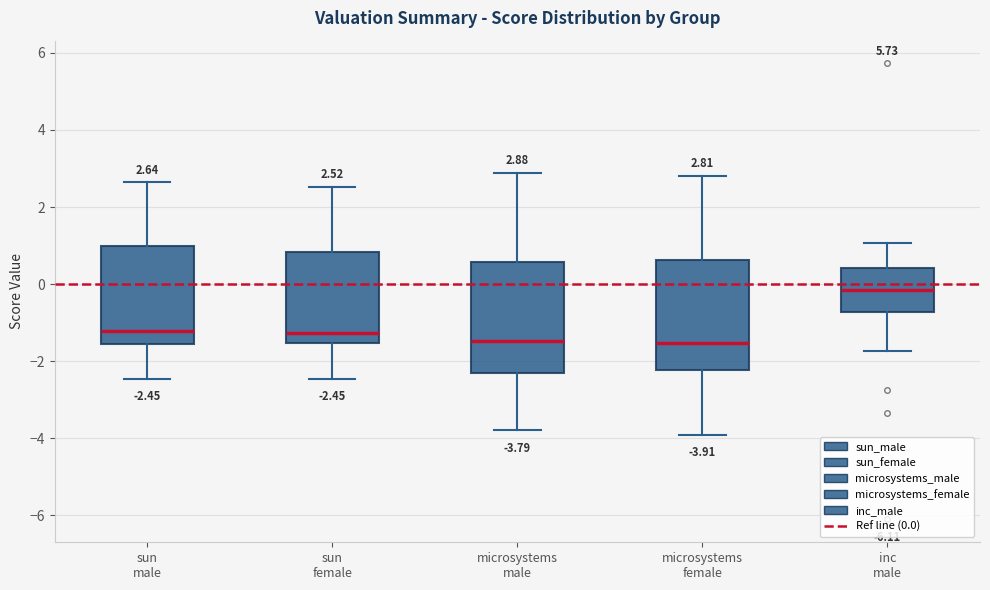

Which box's median line is the highest?

inc male